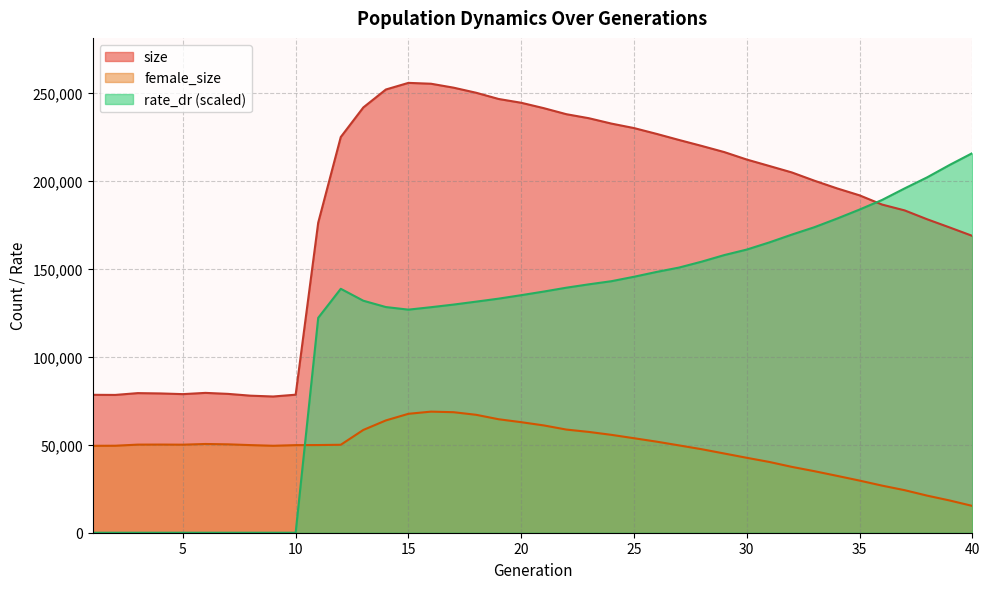

At which category is the sum across all series the highest?

16